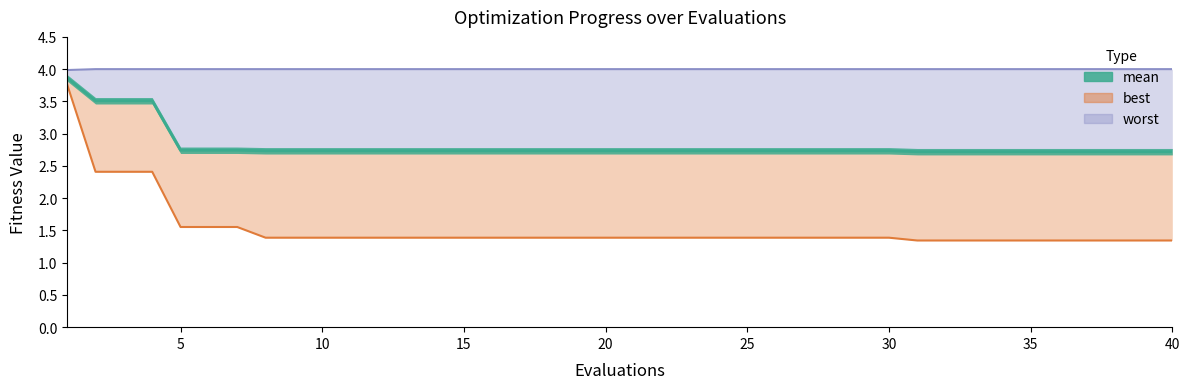

Reading left to right, list all the values displayed in this chart.

mean: 1=3.9	2=3.5	3=3.5	4=3.5	5=2.7	6=2.7	7=2.7	8=2.7	9=2.7	10=2.7	11=2.7	12=2.7	13=2.7	14=2.7	15=2.7	16=2.7	17=2.7	18=2.7	19=2.7	20=2.7	21=2.7	22=2.7	23=2.7	24=2.7	25=2.7	26=2.7	27=2.7	28=2.7	29=2.7	30=2.7	31=2.7	32=2.7	33=2.7	34=2.7	35=2.7	36=2.7	37=2.7	38=2.7	39=2.7	40=2.7
best: 1=3.8	2=2.4	3=2.4	4=2.4	5=1.6	6=1.6	7=1.6	8=1.4	9=1.4	10=1.4	11=1.4	12=1.4	13=1.4	14=1.4	15=1.4	16=1.4	17=1.4	18=1.4	19=1.4	20=1.4	21=1.4	22=1.4	23=1.4	24=1.4	25=1.4	26=1.4	27=1.4	28=1.4	29=1.4	30=1.4	31=1.3	32=1.3	33=1.3	34=1.3	35=1.3	36=1.3	37=1.3	38=1.3	39=1.3	40=1.3
worst: 1=4.0	2=4.0	3=4.0	4=4.0	5=4.0	6=4.0	7=4.0	8=4.0	9=4.0	10=4.0	11=4.0	12=4.0	13=4.0	14=4.0	15=4.0	16=4.0	17=4.0	18=4.0	19=4.0	20=4.0	21=4.0	22=4.0	23=4.0	24=4.0	25=4.0	26=4.0	27=4.0	28=4.0	29=4.0	30=4.0	31=4.0	32=4.0	33=4.0	34=4.0	35=4.0	36=4.0	37=4.0	38=4.0	39=4.0	40=4.0